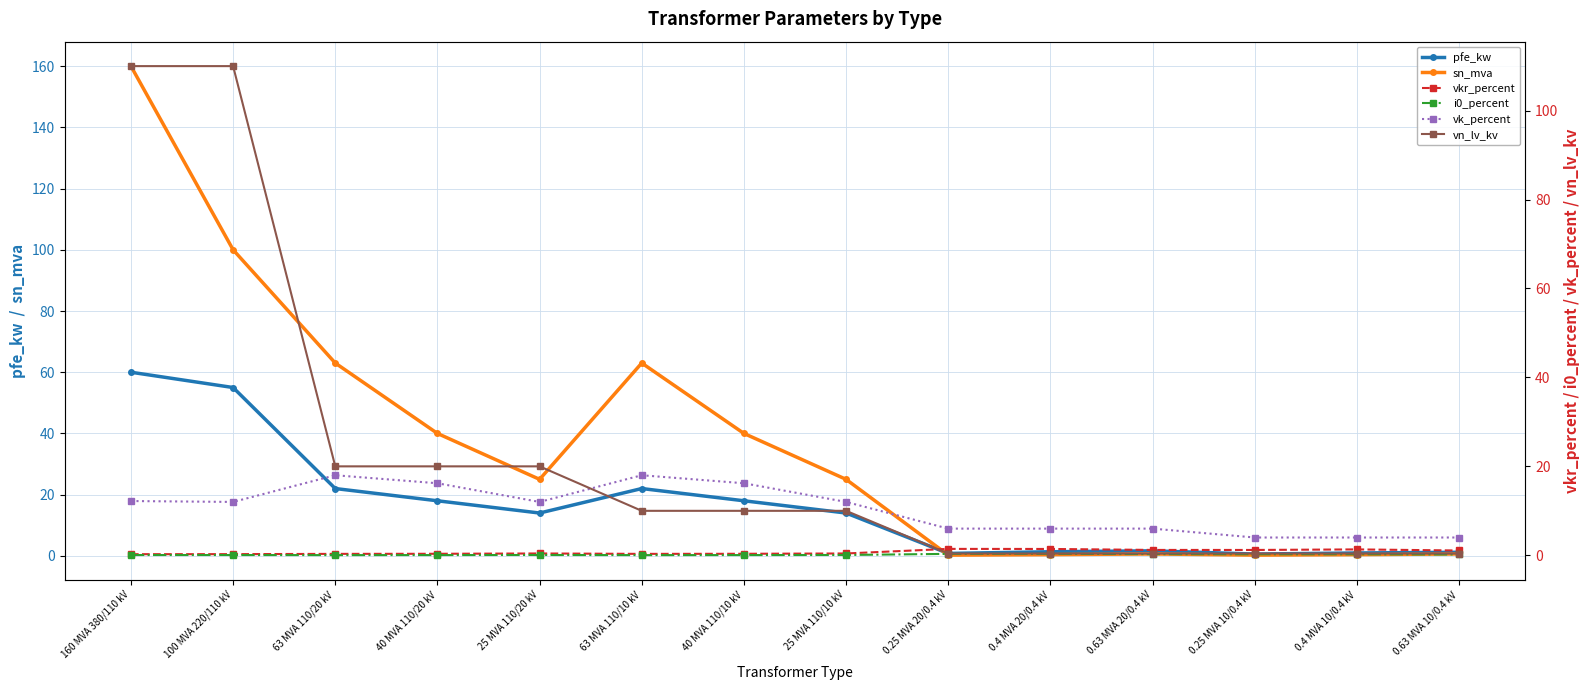

Where do pfe_kw and vn_lv_kv first cross each other?

100 MVA 220/110 kV and 63 MVA 110/20 kV